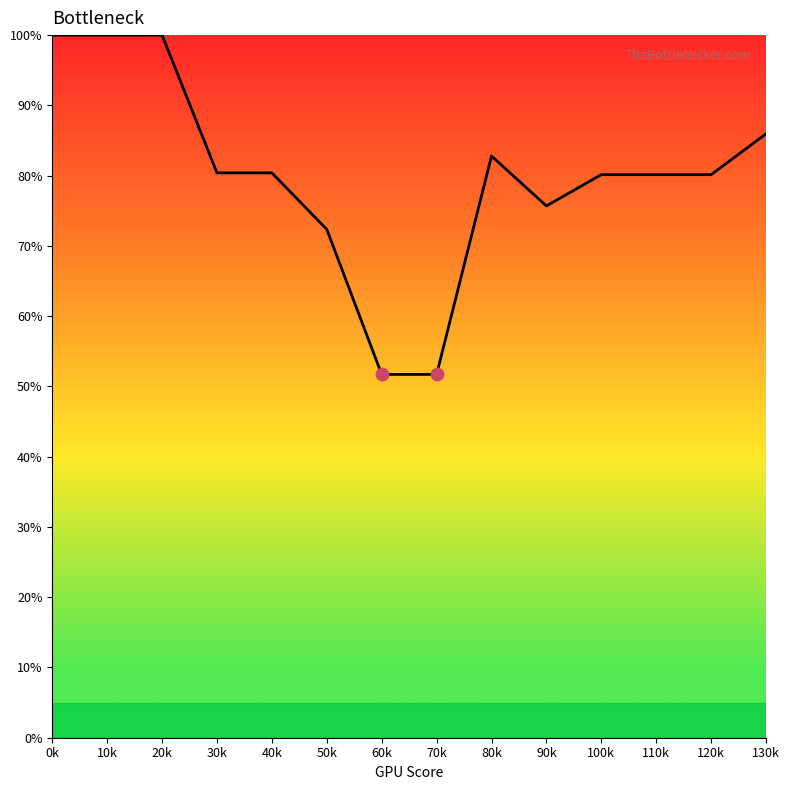

What is the ratio of the value at 130k to the value at 60k?

1.7